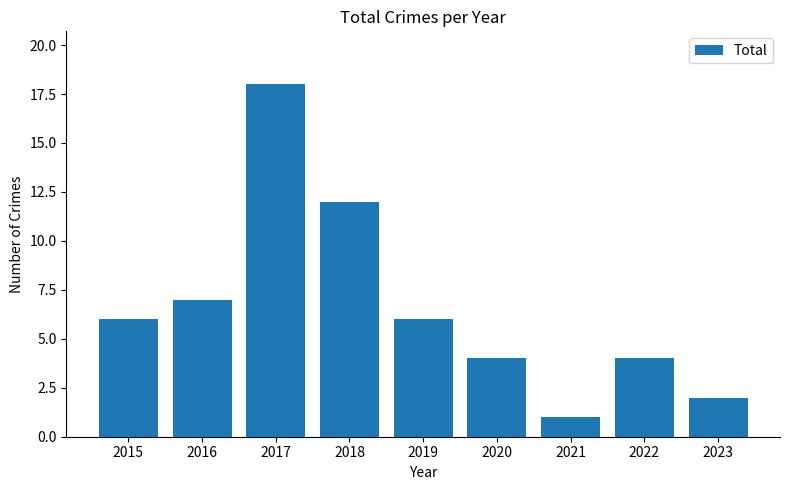

Reading left to right, what are all the values shown in this chart?

2015=6	2016=7	2017=18	2018=12	2019=6	2020=4	2021=1	2022=4	2023=2